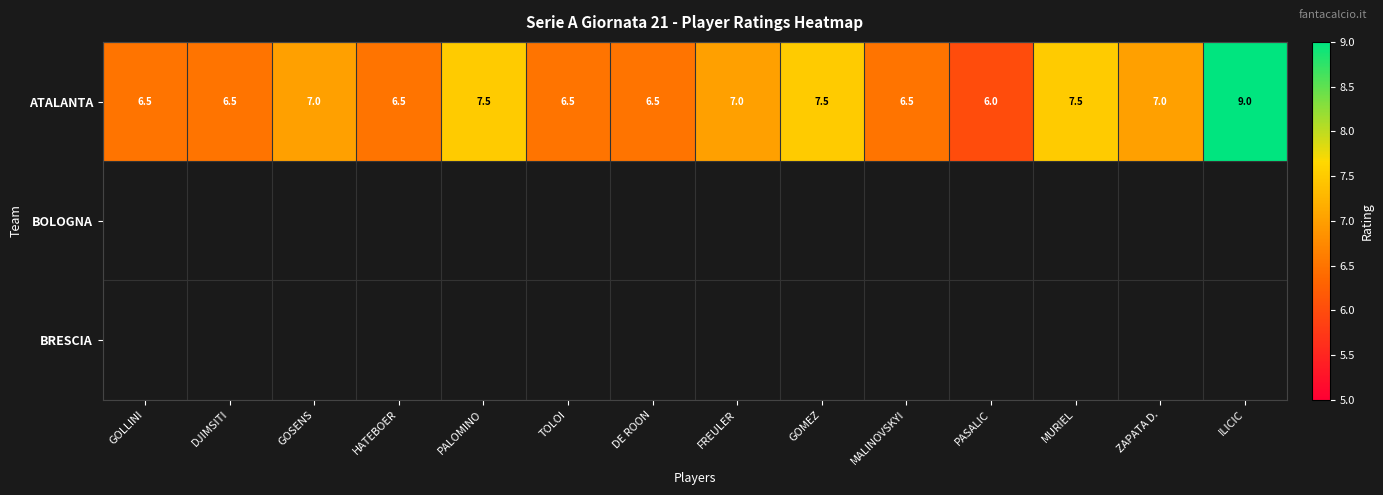

What is the difference between the second highest and second lowest values in the ATALANTA series?

1.0